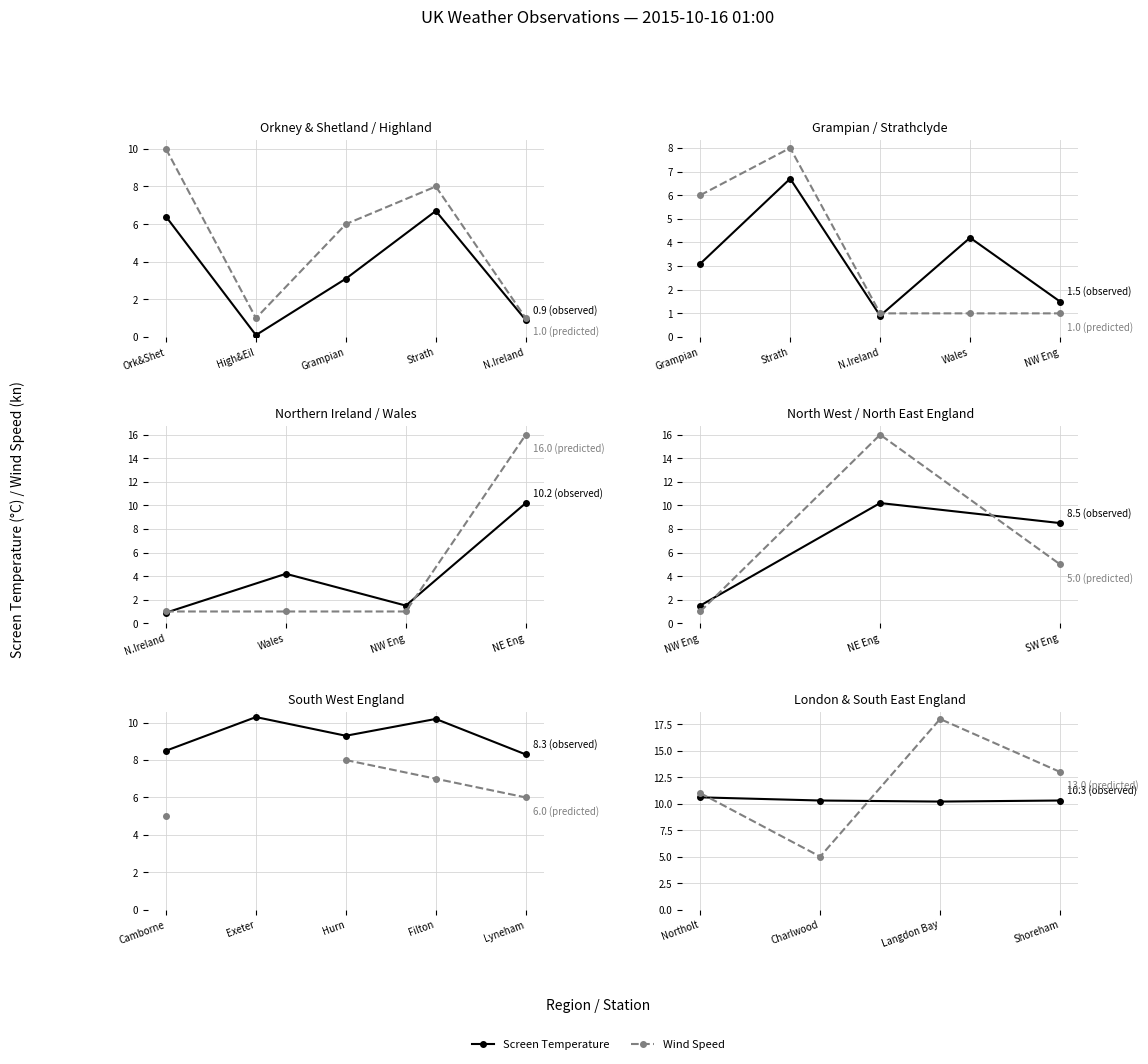

The Screen Temperature series shows 6.2 at Charlwood. True or false?

False